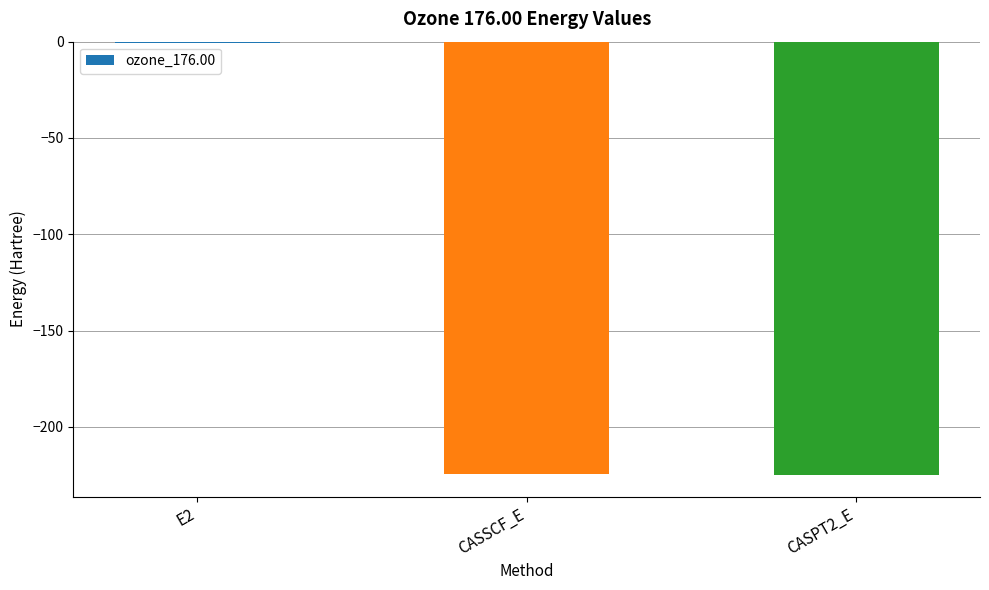

Is it true that the value at CASPT2_E is -338.7?

False